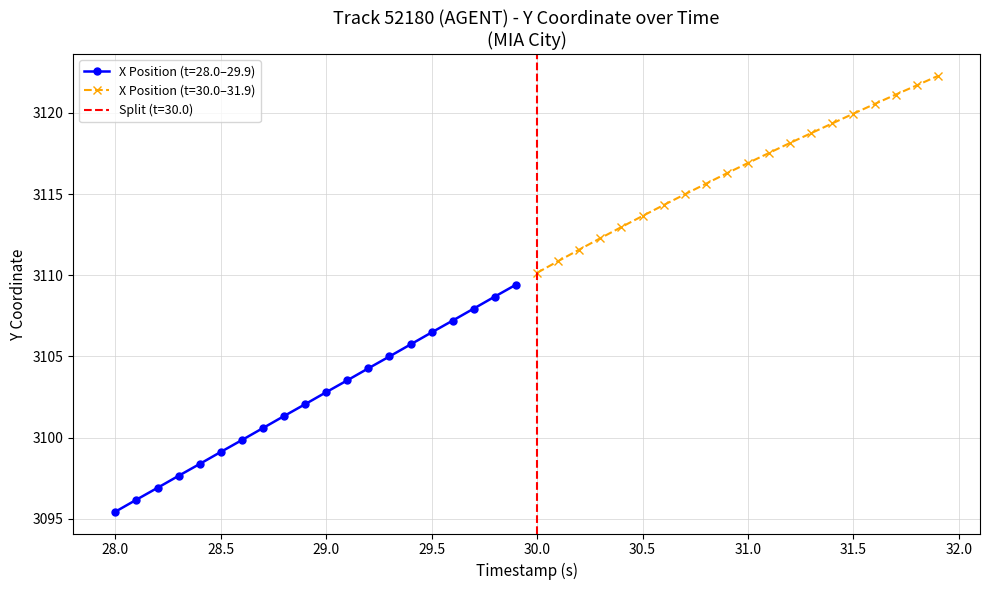

Is this an area chart (filled region under the line)?

No